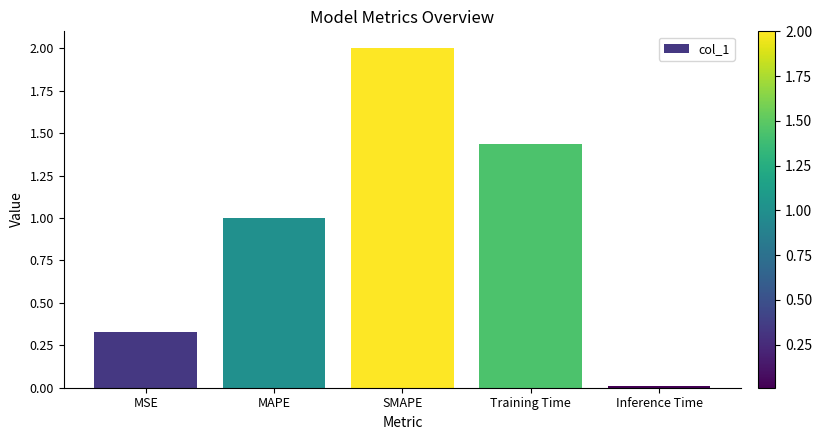

The chart shows a value of 1.4 at MAPE. True or false?

False